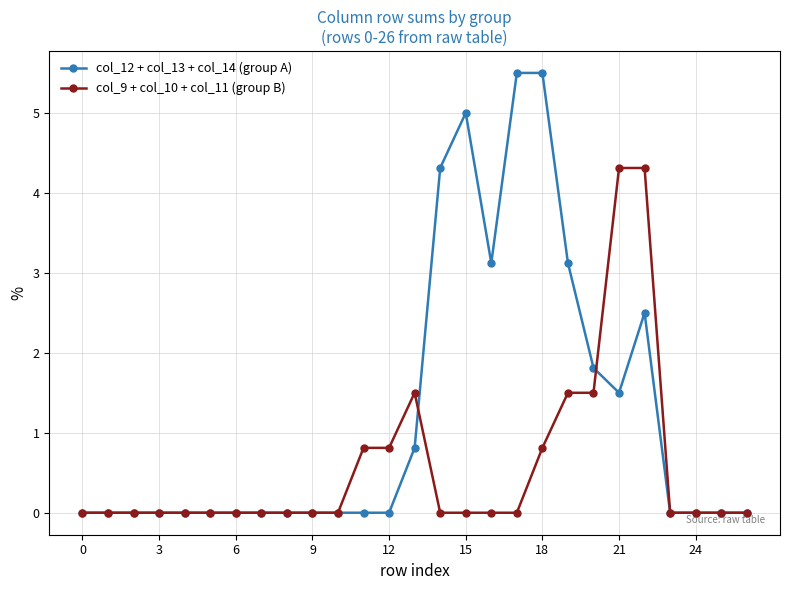

What is the difference between the second highest and minimum values in the col_12 + col_13 + col_14 (group A) series?

5.5